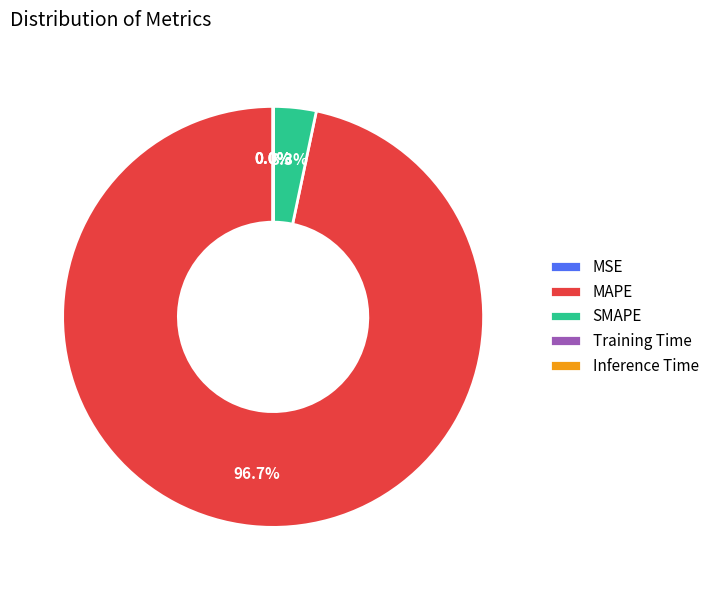

What portion of the pie excludes MAPE?

3.3%